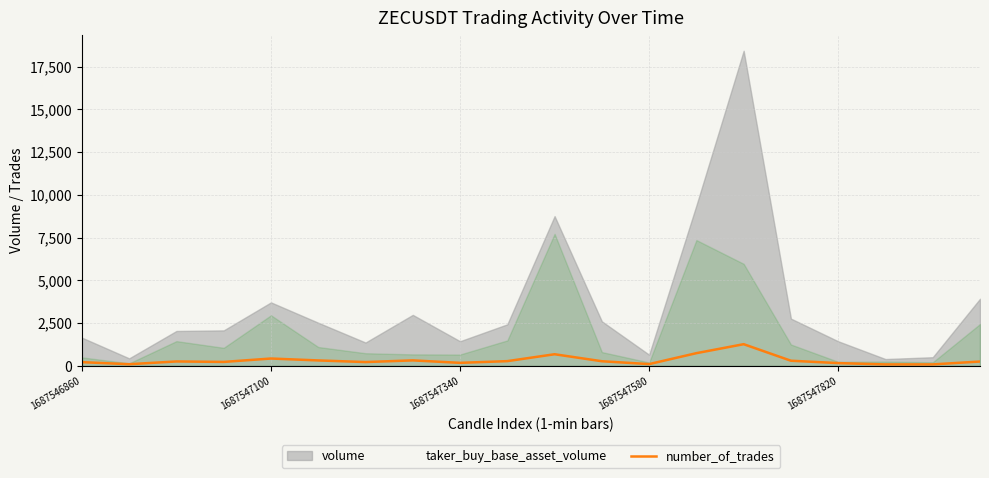

Is it true that number_of_trades equals 108 at 1687547580?

True